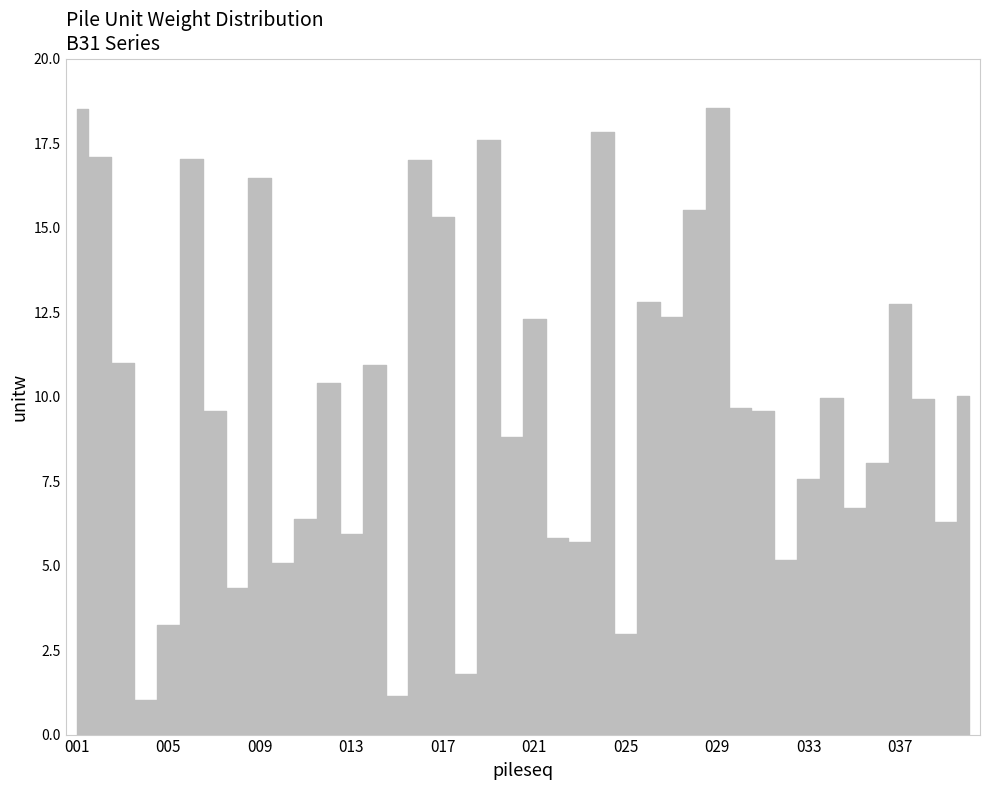

What is the change in value from 022 to 036?

+2.2